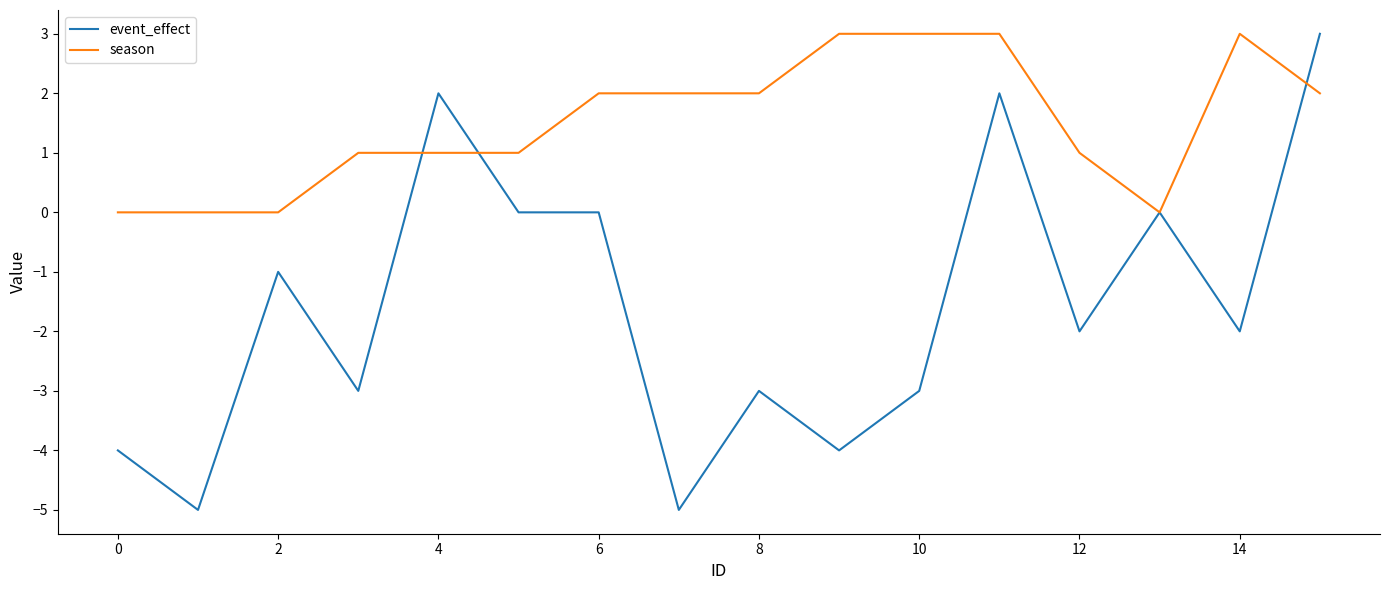

Rank the series by their average value, from lowest to highest.

event_effect, season